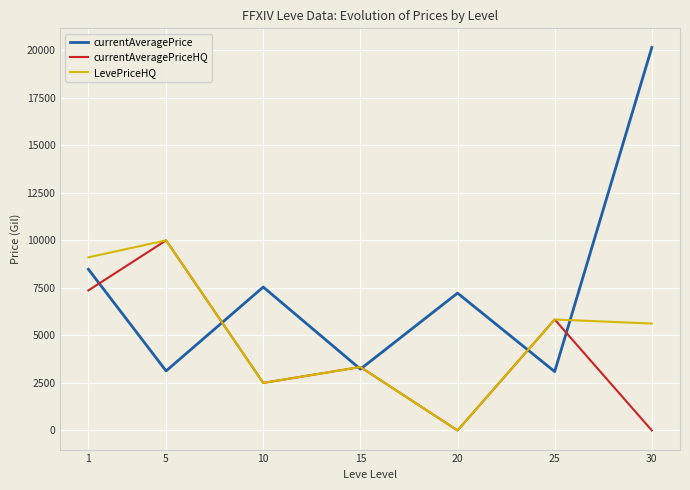

Is it true that LevePriceHQ equals 9107.2 at 1?

True